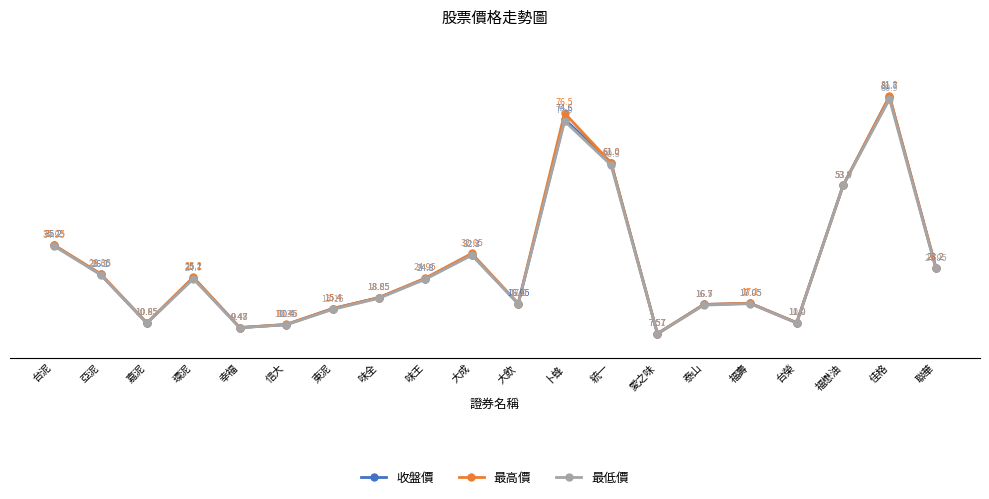

At which category is the sum across all series the highest?

佳格